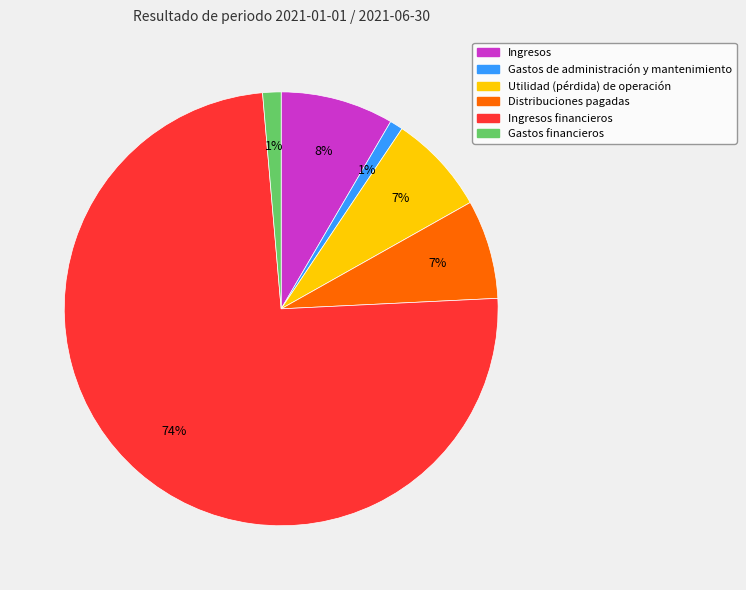

How many slices are in this pie chart?

6